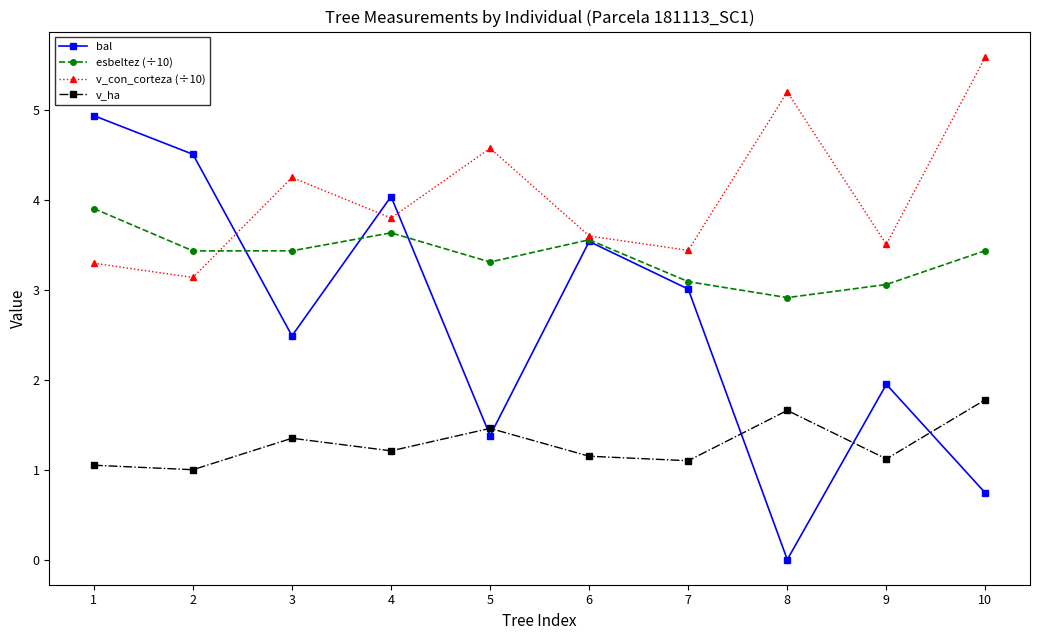

True or false: bal has more than 0 points higher than both neighbors.

True